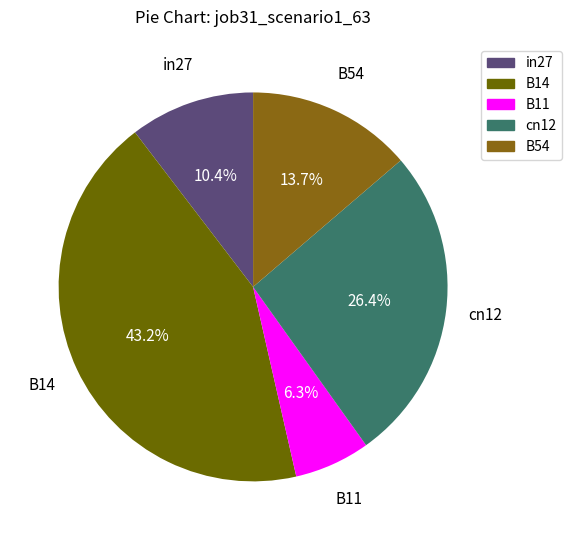

How many segments does this pie chart have?

5